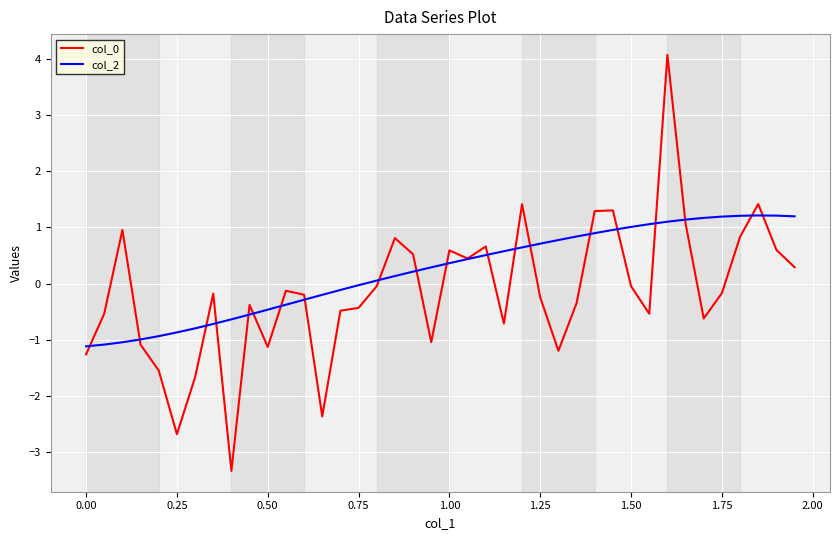

What is the minimum value shown in the chart?

-3.3